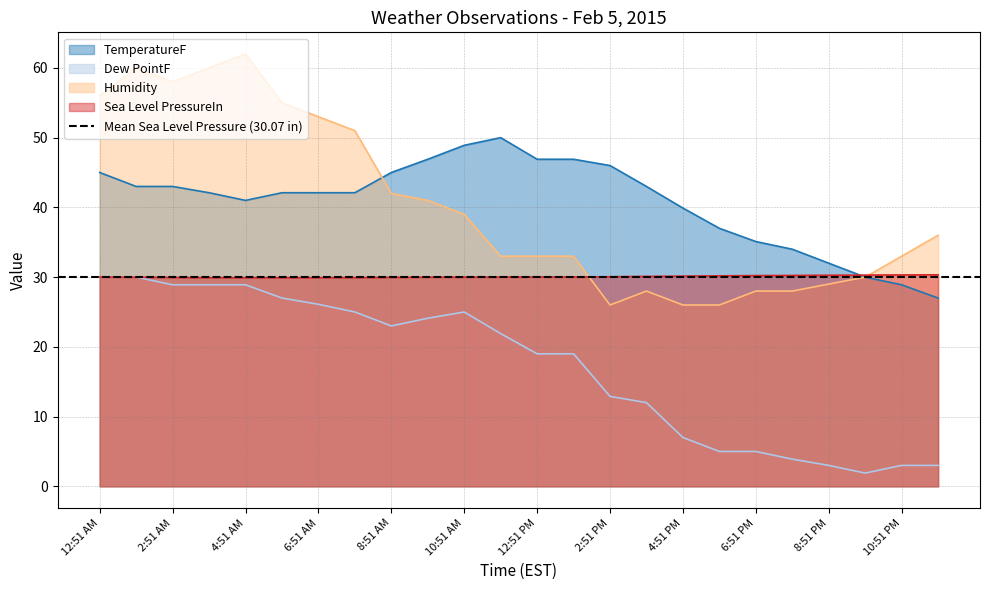

Reading right to left, what are all the values shown in this chart?

TemperatureF: 27.0	28.9	30.0	32.0	34.0	35.1	37.0	39.9	43.0	46.0	46.9	46.9	50.0	48.9	46.9	45.0	42.1	42.1	42.1	41.0	42.1	43.0	43.0	45.0
Dew PointF: 3.0	3.0	1.9	3.0	3.9	5.0	5.0	7.0	12.0	12.9	19.0	19.0	21.9	25.0	24.1	23.0	25.0	26.1	27.0	28.9	28.9	28.9	30.0	30.0
Humidity: 36.0	33.0	30.0	29.0	28.0	28.0	26.0	26.0	28.0	26.0	33.0	33.0	33.0	39.0	41.0	42.0	51.0	53.0	55.0	62.0	60.0	58.0	60.0	56.0
Sea Level PressureIn: 30.3	30.3	30.3	30.3	30.2	30.2	30.2	30.1	30.1	30.1	30.0	30.0	30.0	30.0	30.0	30.0	29.9	29.9	29.9	29.9	29.9	30.0	30.0	30.0